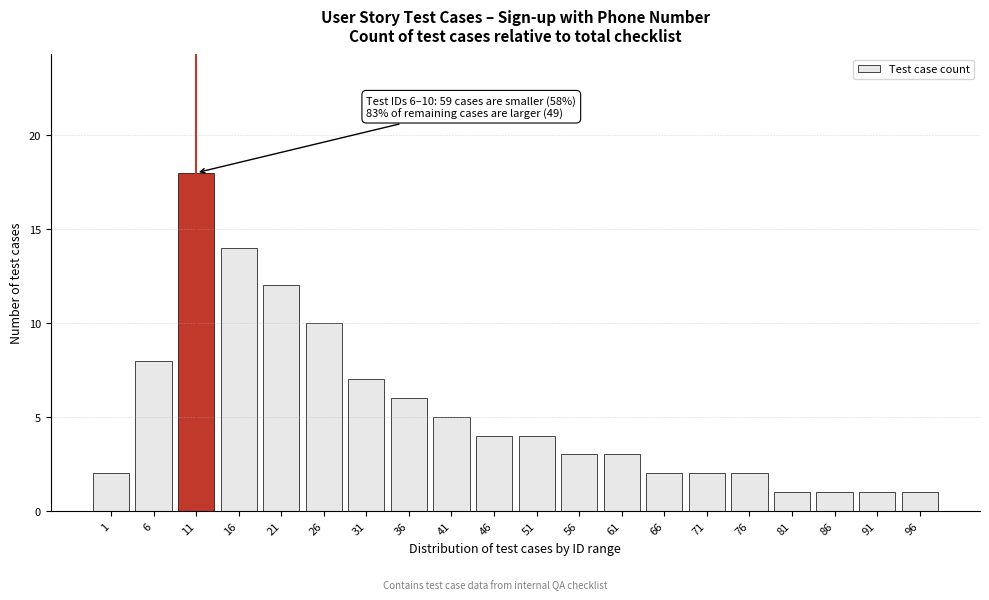

Reading right to left, what are all the values shown in this chart?

1	1	1	1	2	2	2	3	3	4	4	5	6	7	10	12	14	18	8	2